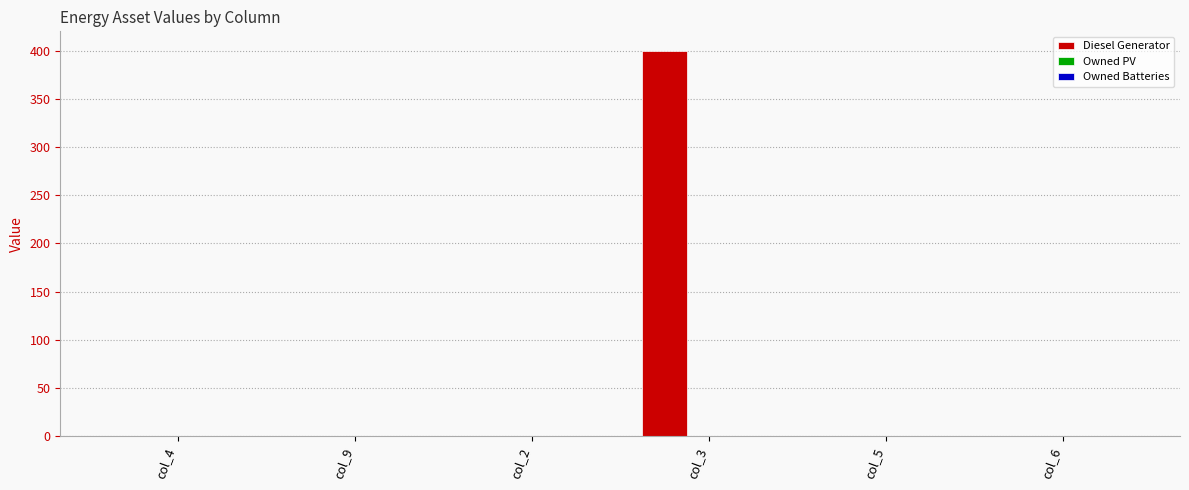

What is the maximum value shown in the chart?

400